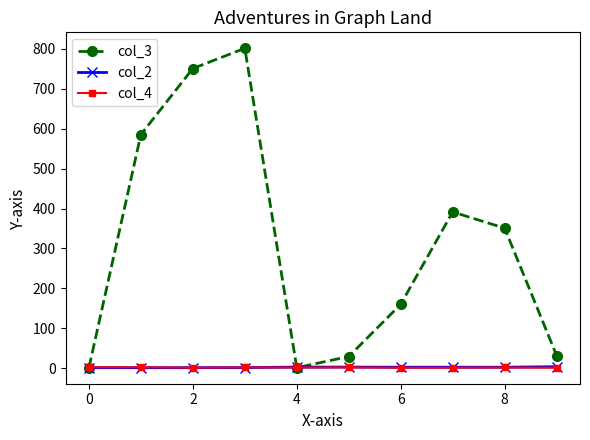

At how many categories does at least one series exceed 476?

3